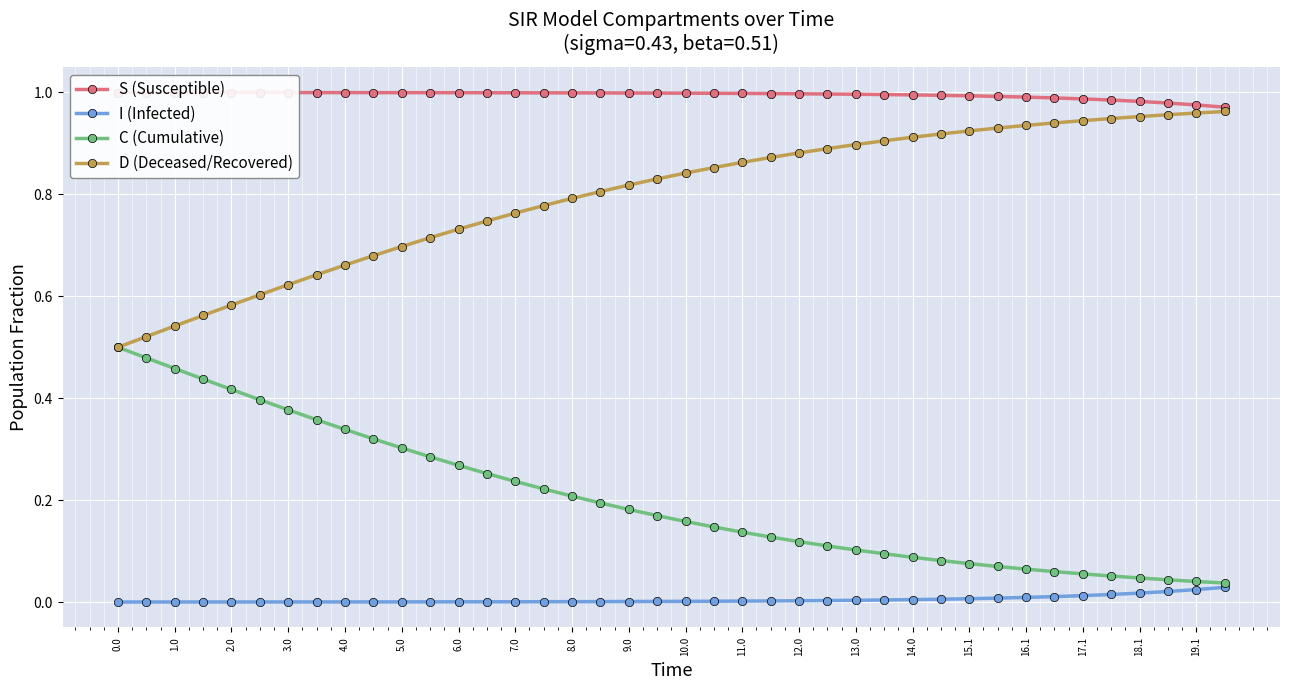

True or false: I (Infected) and D (Deceased/Recovered) cross at least once.

False